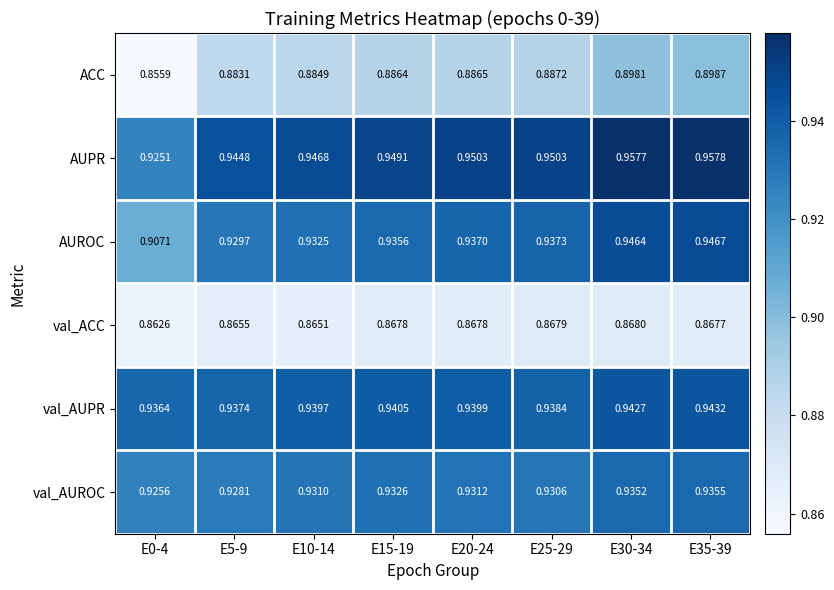

Is the value of AUROC at E25-29 greater than the value of val_AUPR at E35-39?

No